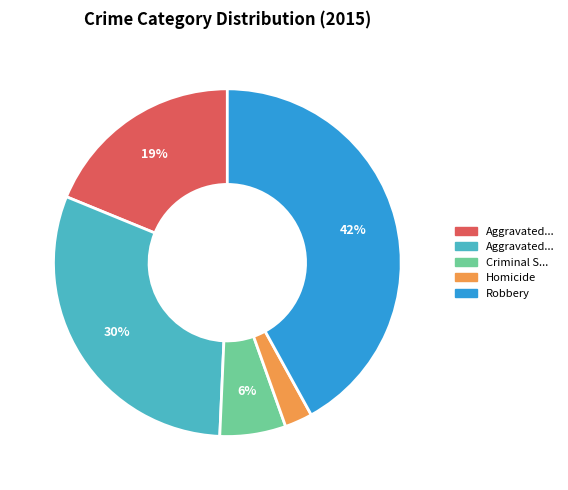

Is there a majority slice in this chart?

No